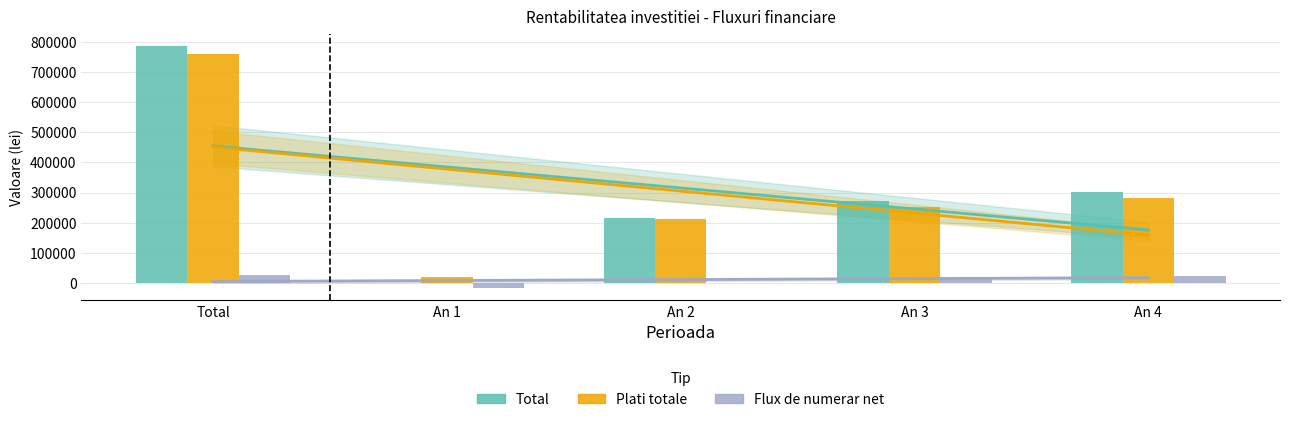

What is the value of the Flux de numerar net bar at the 5th from the left?

22472.6